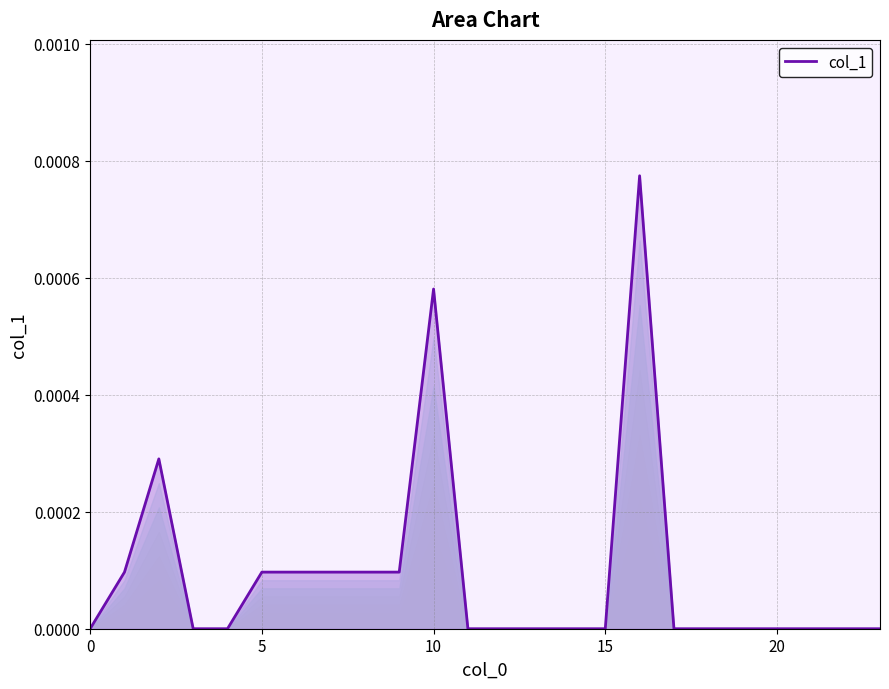

How many data points are above 0?

9